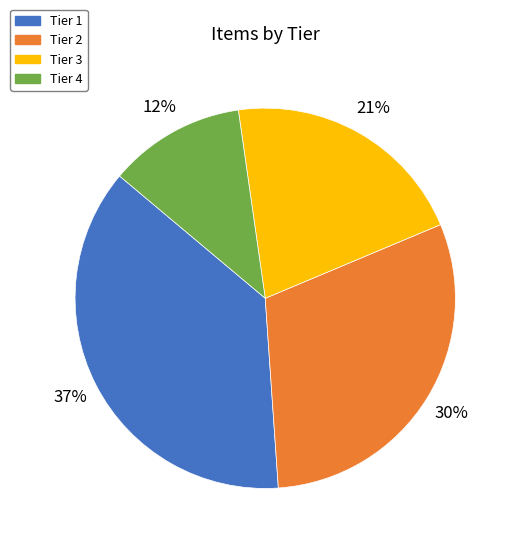

Do Tier 3 and Tier 2 together represent more than half of the pie?

Yes